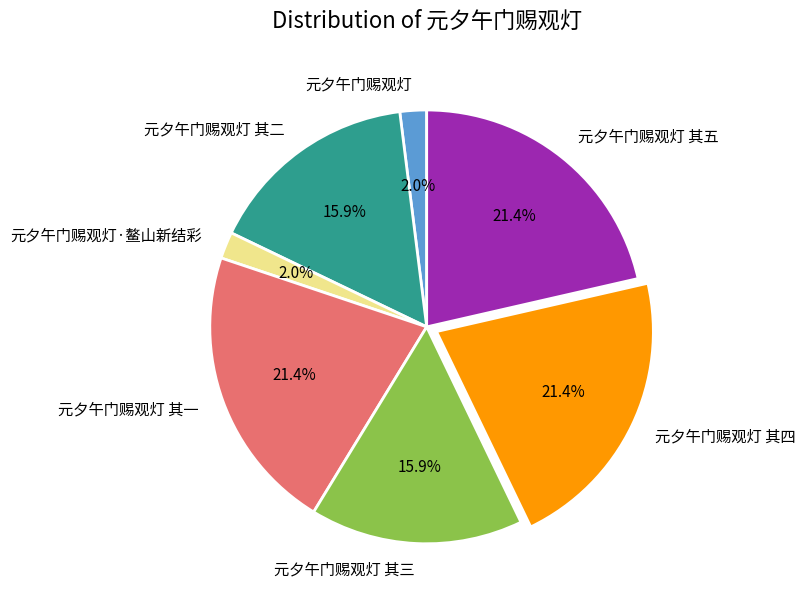

To the nearest percent, what portion does 元夕午门赐观灯 其二 represent?

16%